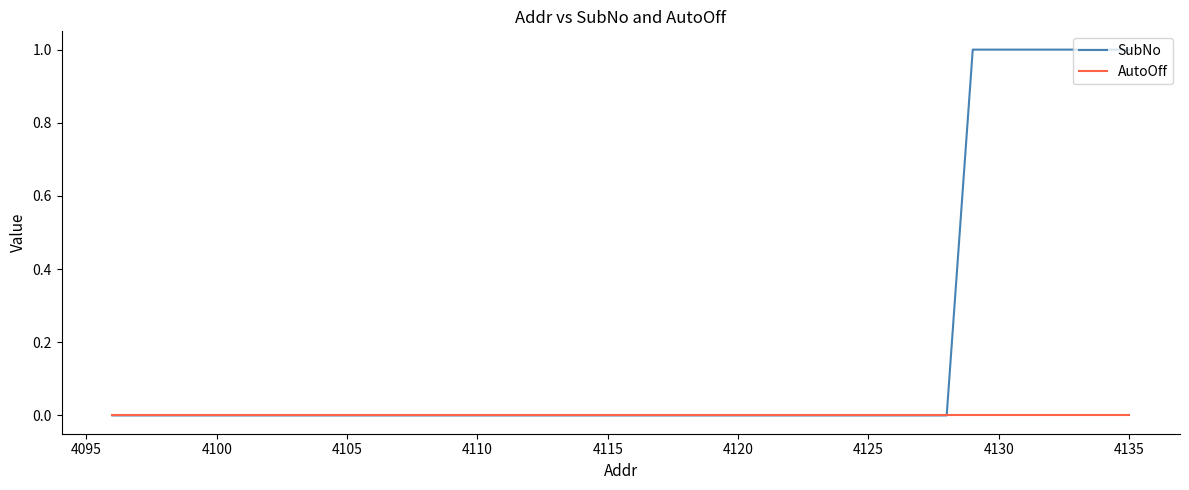

Rank the series by their maximum value, from lowest to highest.

AutoOff, SubNo